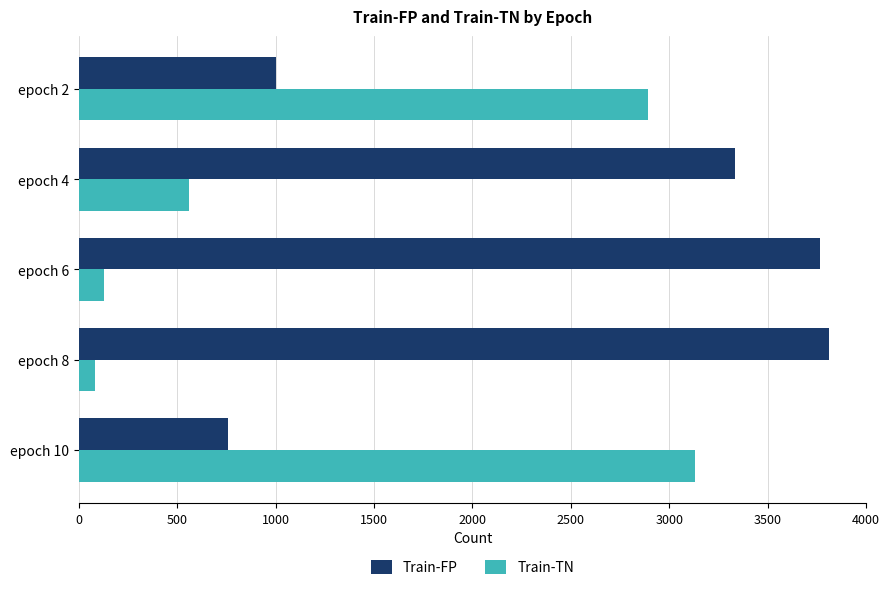

What is the spread (max minus min) of values at epoch 2?

1893